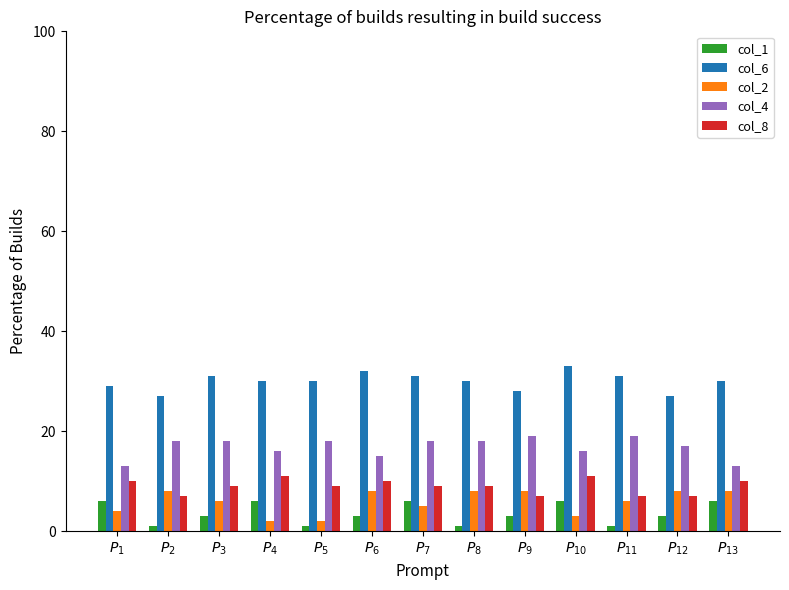

Which series has the largest total across all categories?

col_6